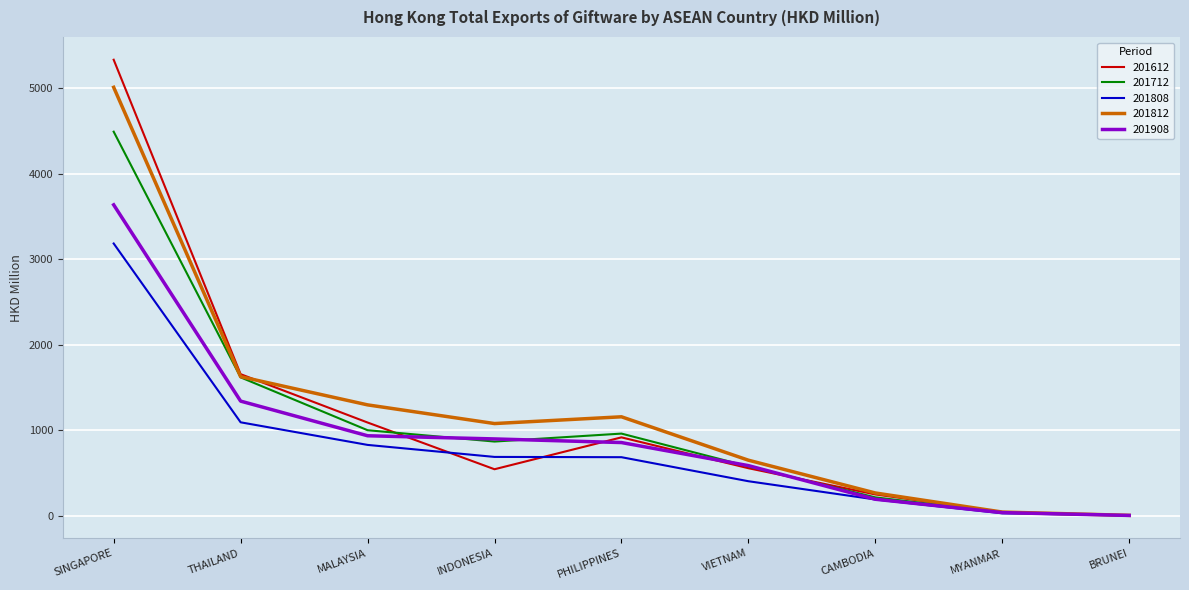

The value of 201808 at INDONESIA is 266.2. True or false?

False